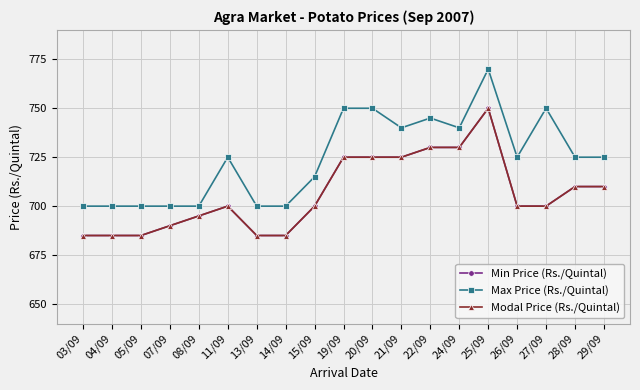

Rank the series at 28/09 from lowest to highest value.

Min Price (Rs./Quintal), Modal Price (Rs./Quintal), Max Price (Rs./Quintal)